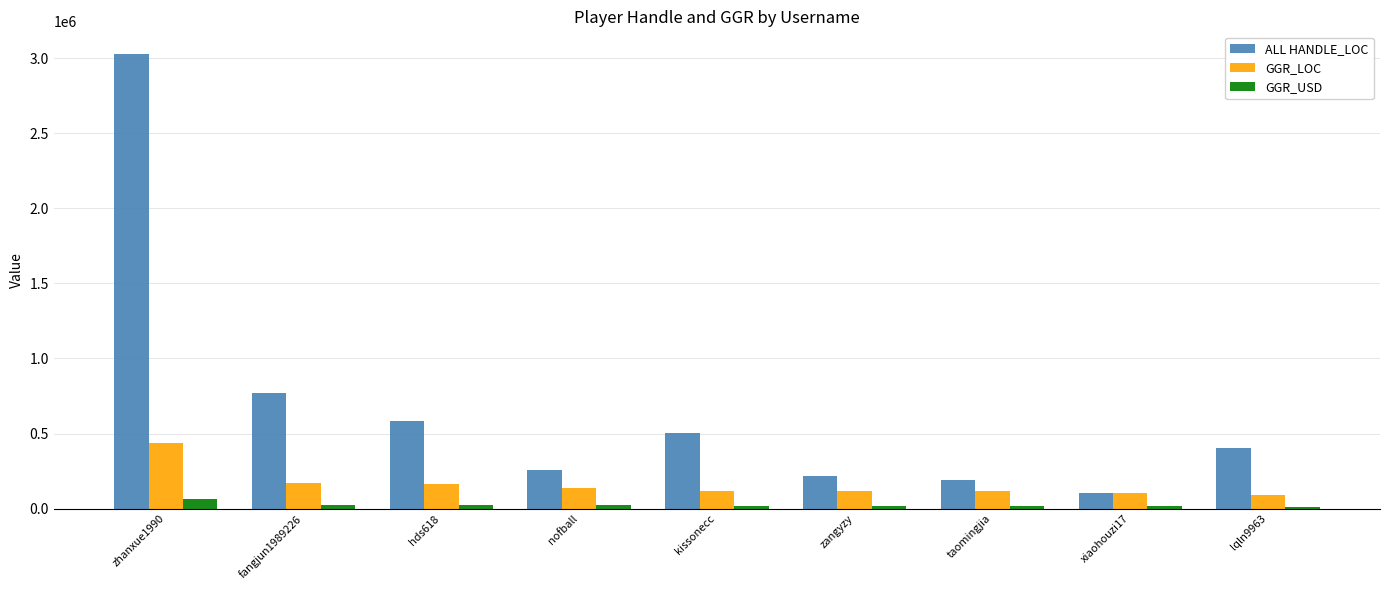

The value of ALL HANDLE_LOC at nofball is 453179.9. True or false?

False